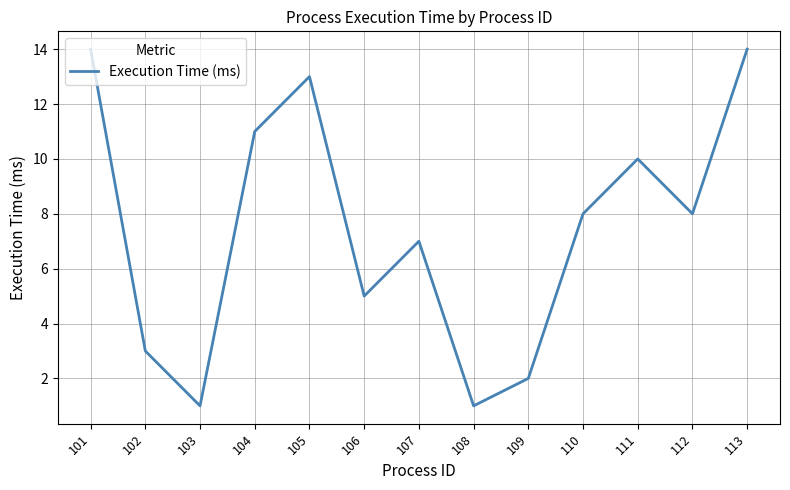

The value at 101 is 14. True or false?

True